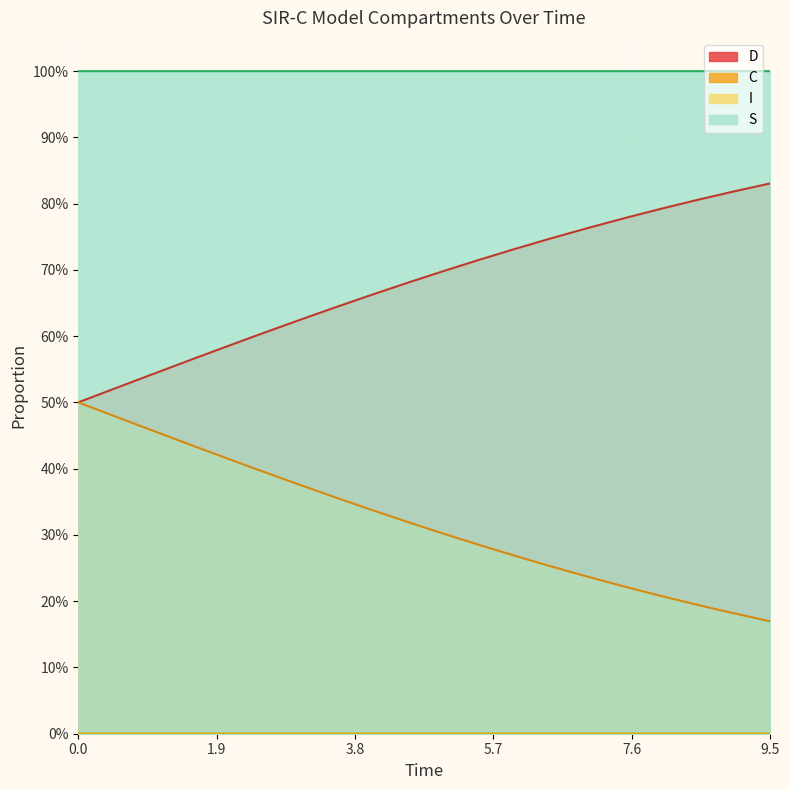

Does the chart display data point markers on the line(s)?

No